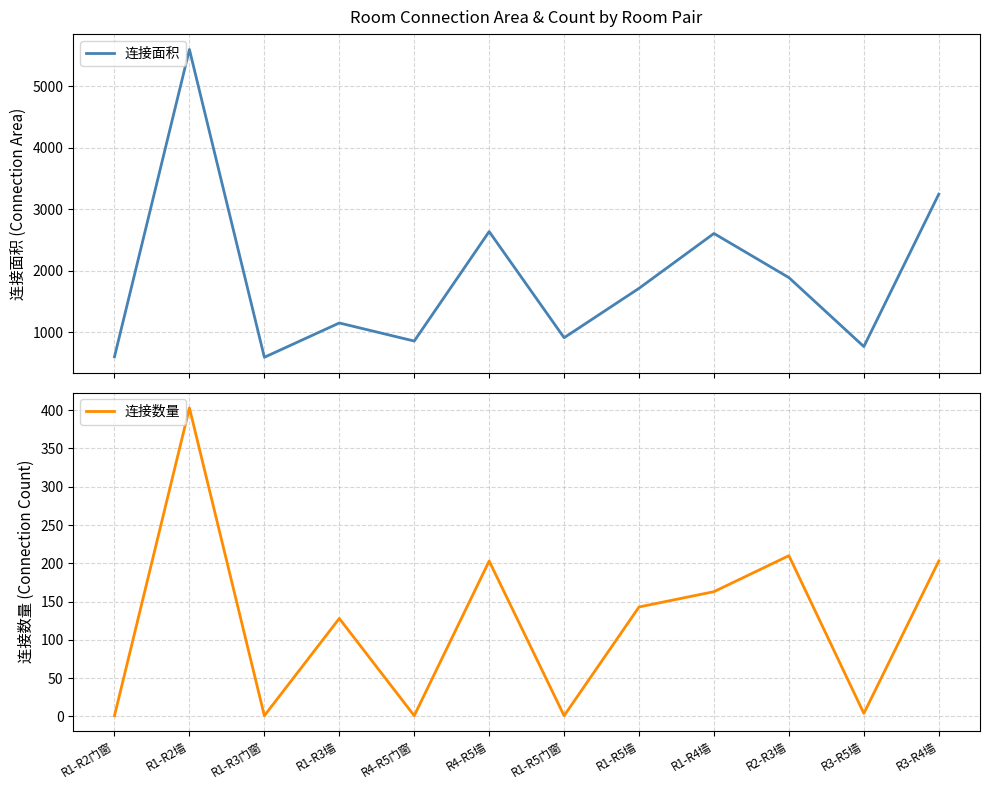

What is the label of the 1st point from the left?

R1-R2门窗